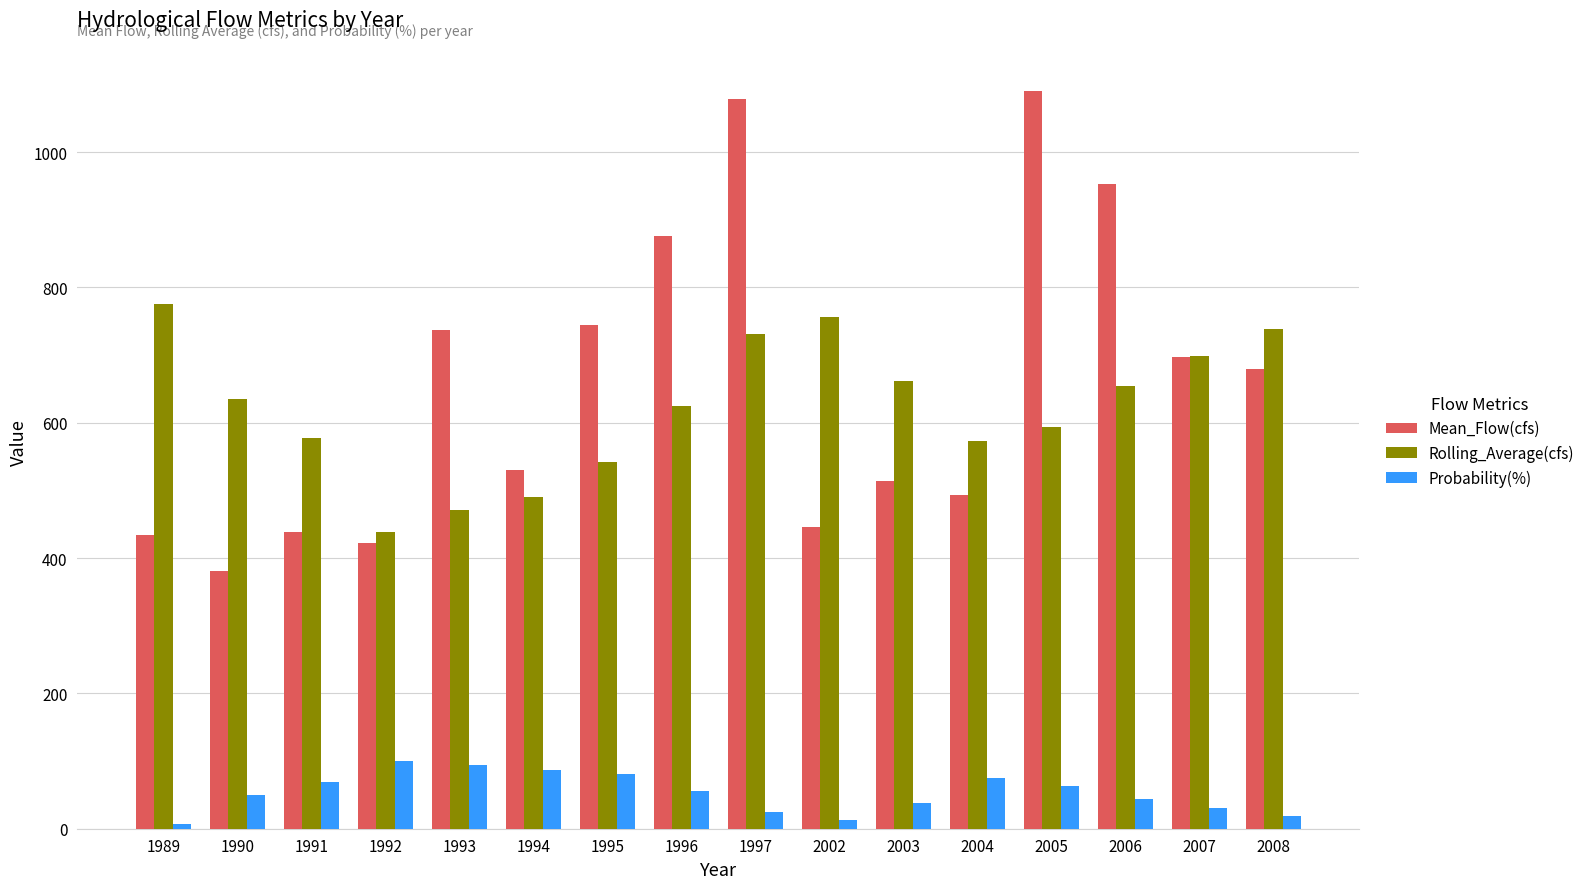

Rank the series by their maximum value, from lowest to highest.

Probability(%), Rolling_Average(cfs), Mean_Flow(cfs)